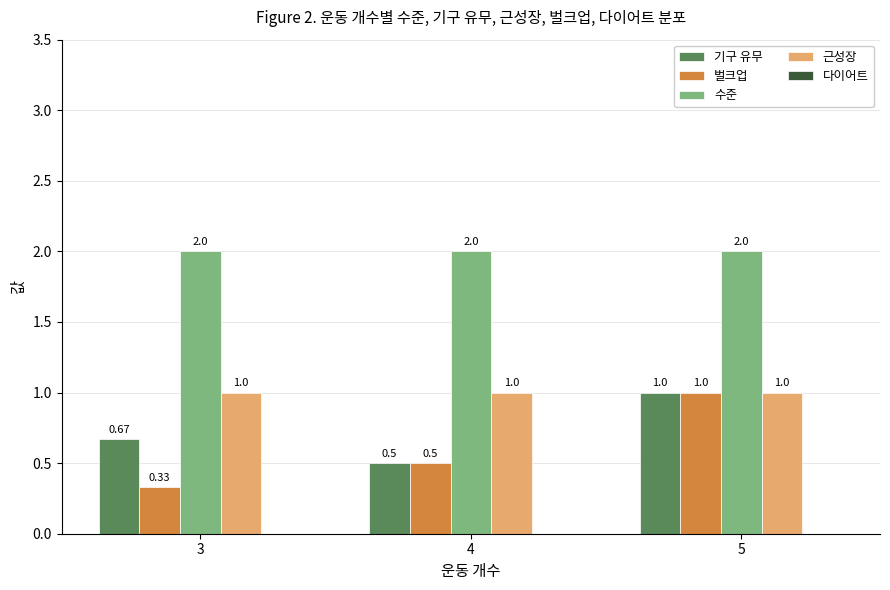

At which category does the chart reach its minimum across all series?

3